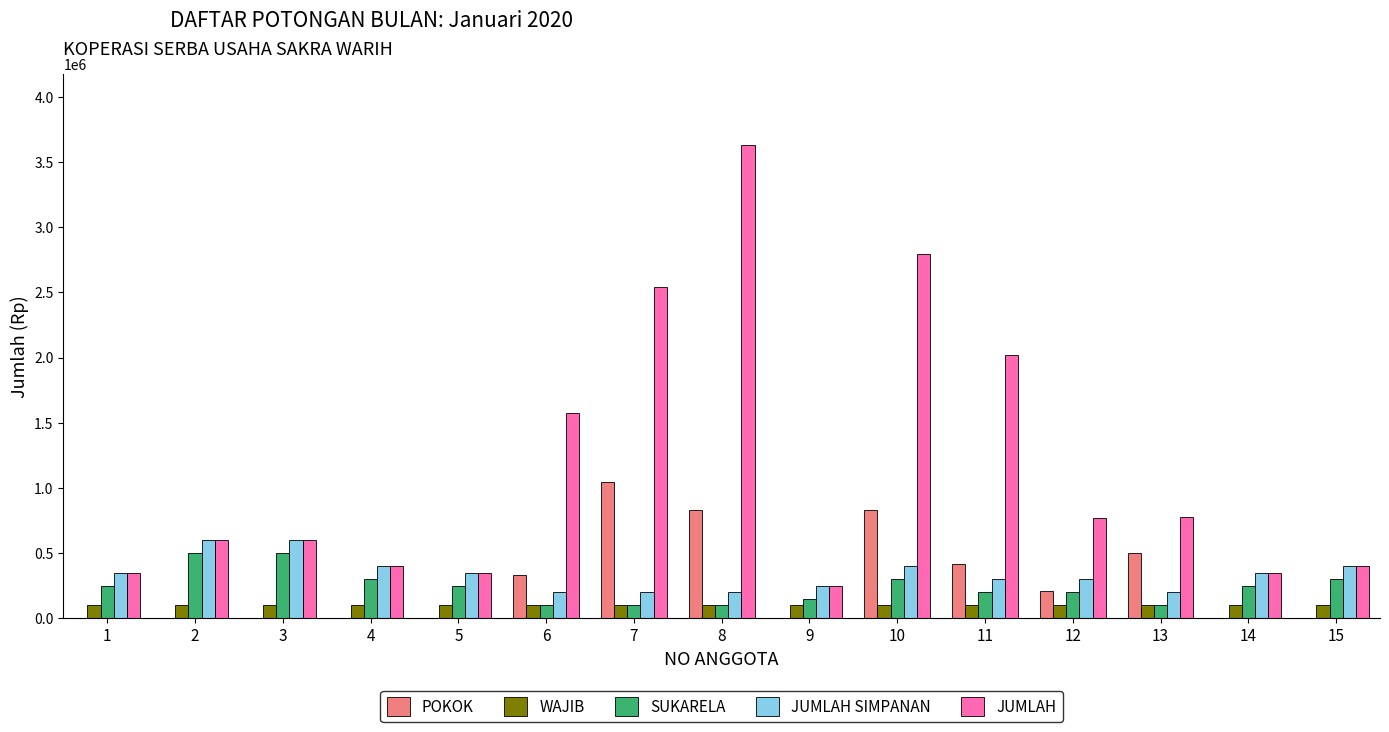

What is the total value across all series at 10?

4426633